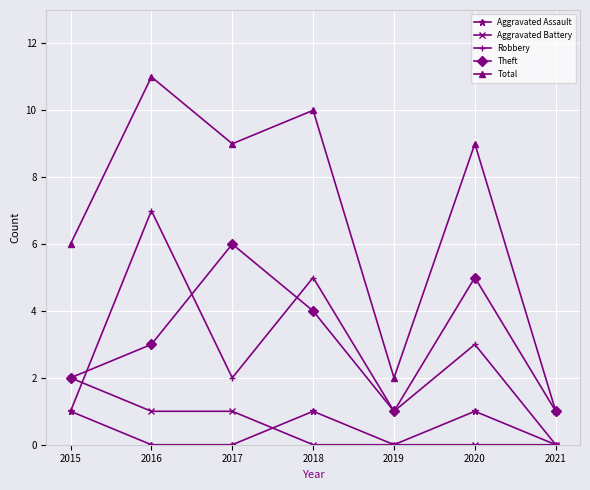

Does the chart have visible grid lines?

Yes